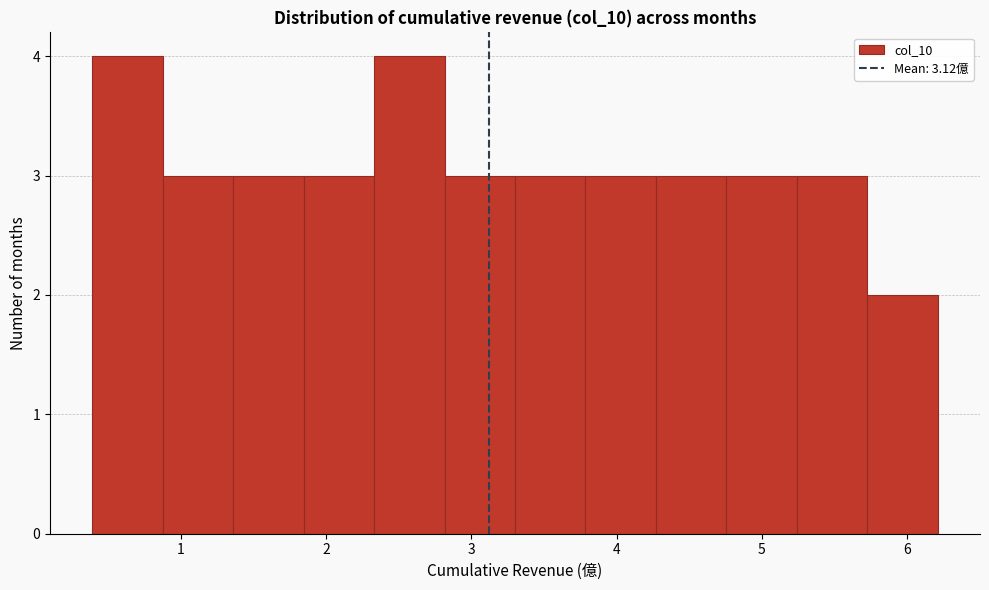

Reading left to right, transcribe this chart: for each bar, give the range it covers on the x-axis and its height. Neither the bar edges nor the heights are printed on the chart, so give them approximately, as read against the axes.

0.4 to 0.9: 4
0.9 to 1.4: 3
1.4 to 1.8: 3
1.8 to 2.3: 3
2.3 to 2.8: 4
2.8 to 3.3: 3
3.3 to 3.8: 3
3.8 to 4.3: 3
4.3 to 4.8: 3
4.8 to 5.2: 3
5.2 to 5.7: 3
5.7 to 6.2: 2